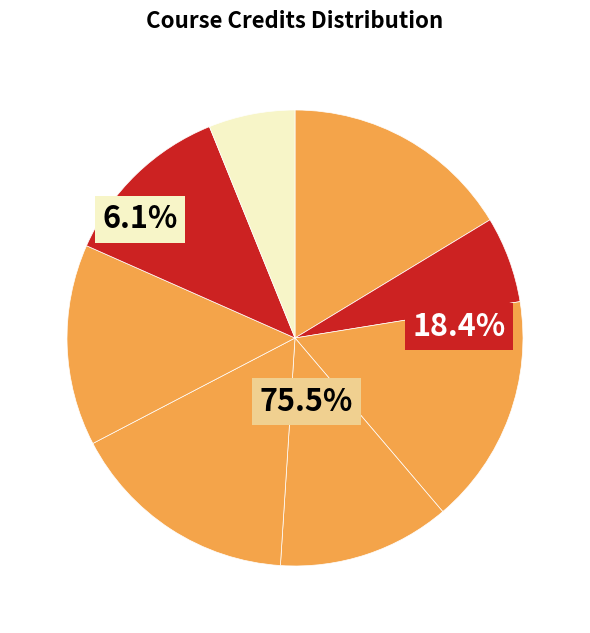

How many slices are in this pie chart?

8